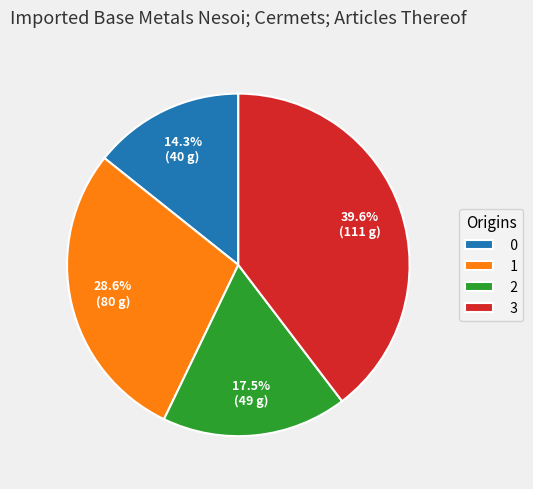

Count the number of slices in the pie.

4